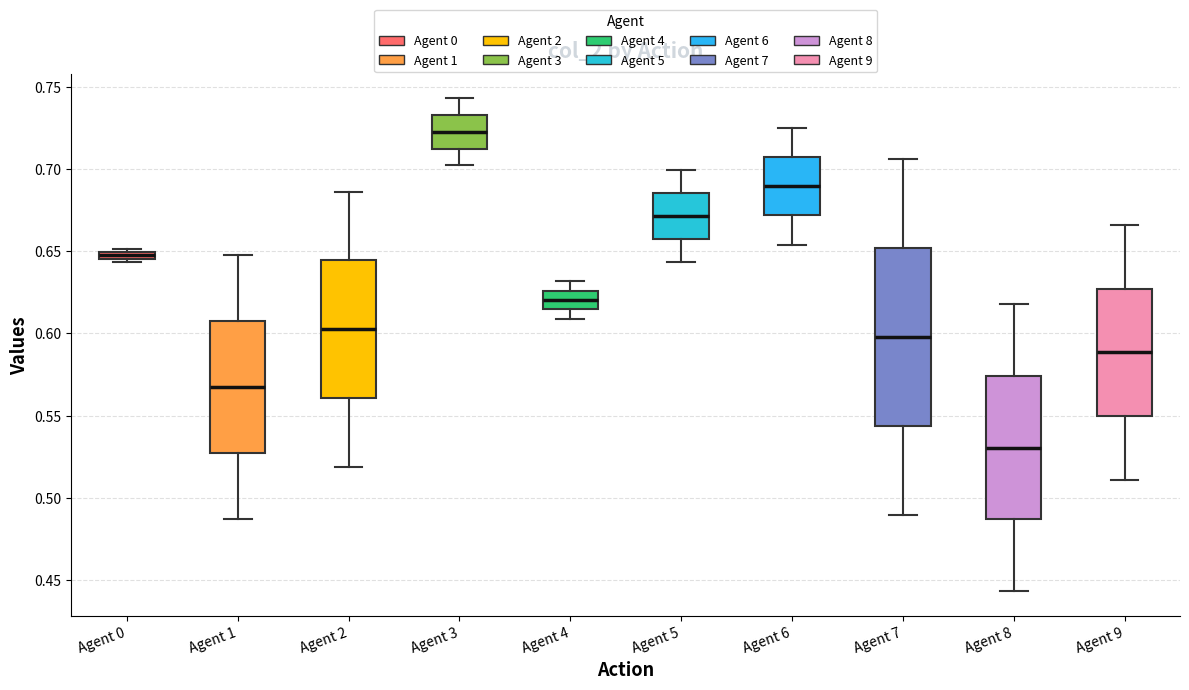

Where is the lower edge of the box for Agent 9 on the y-axis? The values are not printed on the chart, so give them approximately, as read against the axis.

0.550